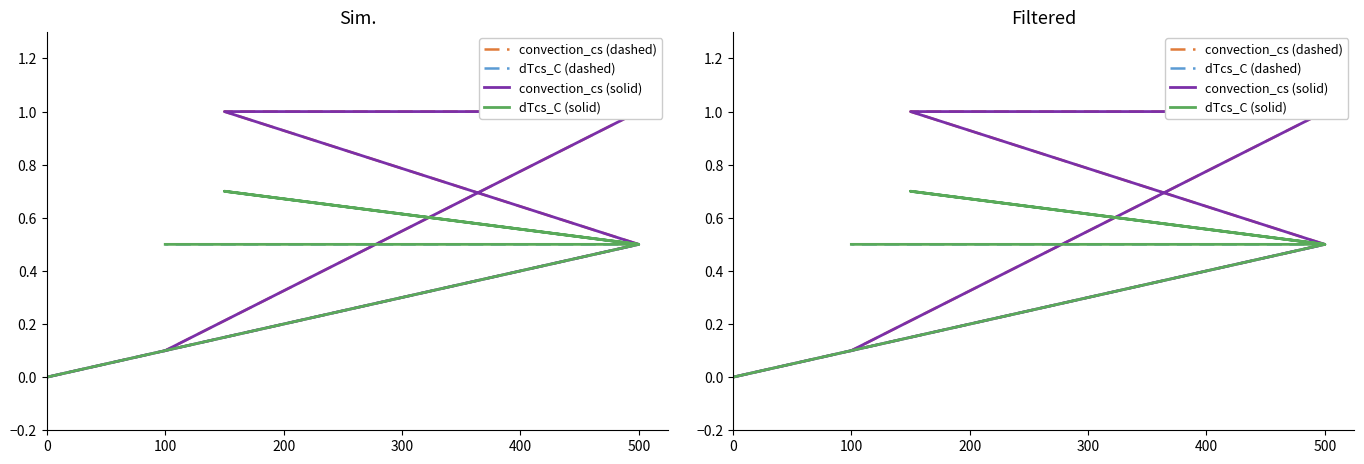

How many values in convection_cs (solid) are above zero?

5